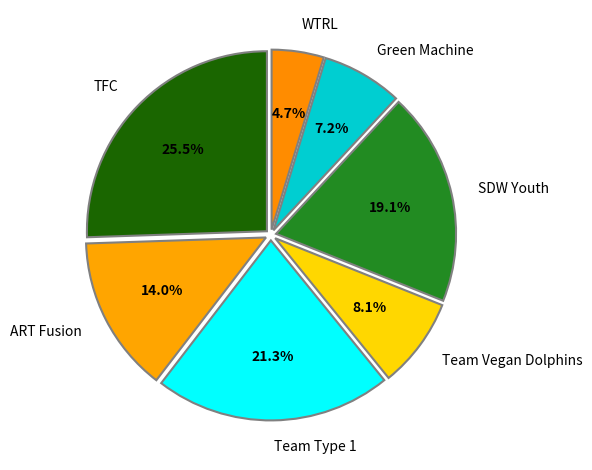

Is there any slice that represents more than half of the pie?

No